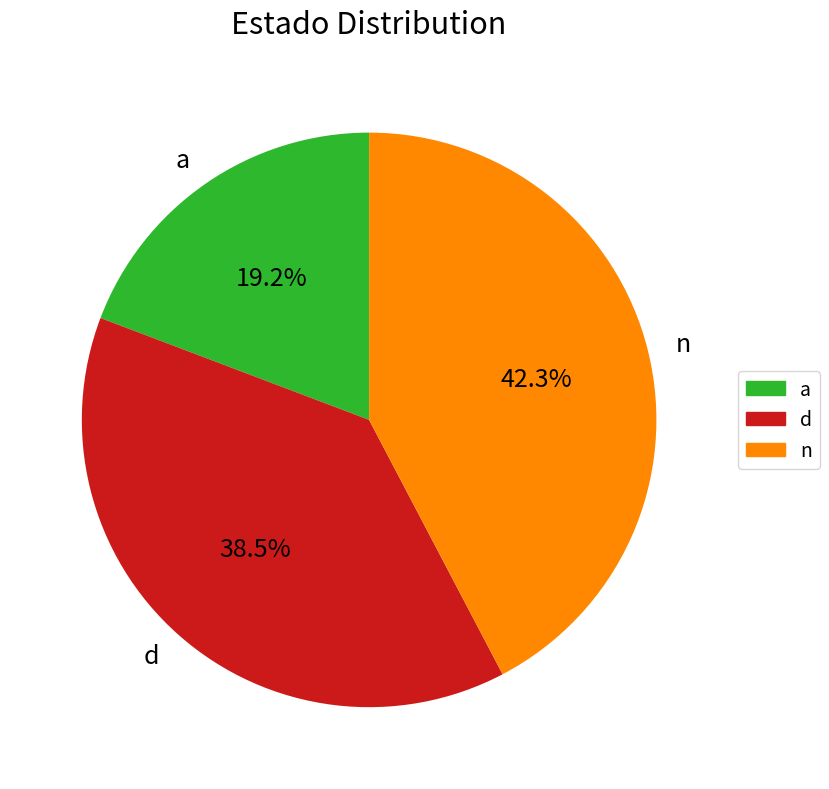

Which category has the biggest portion of the pie?

n